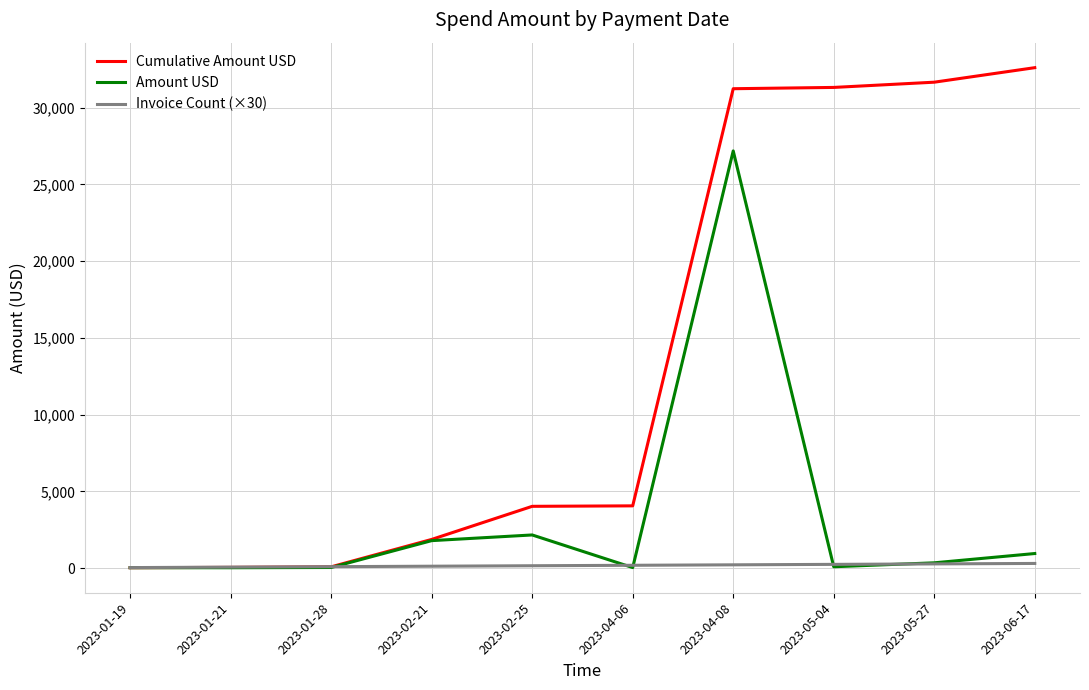

Count the number of data series in this chart.

3